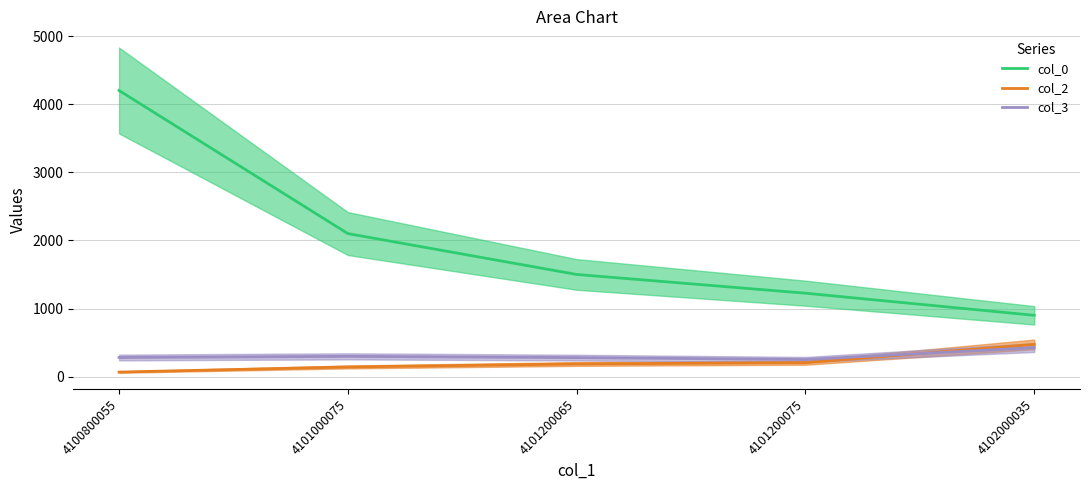

How many lines are shown in the chart?

3